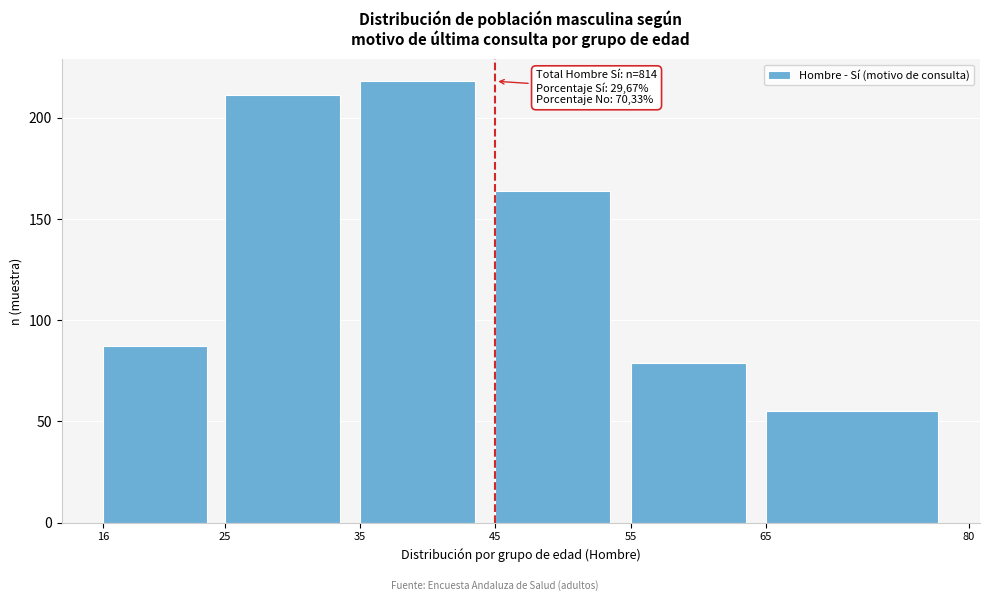

Which range on the x-axis has the tallest bar?

35 to 45